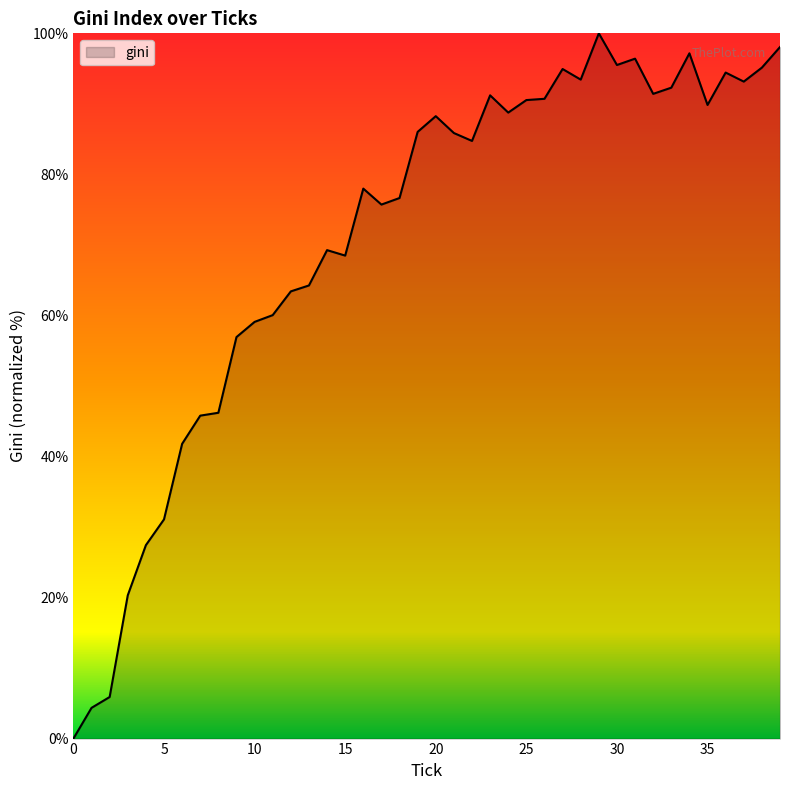

What is the greatest value displayed?

100.0